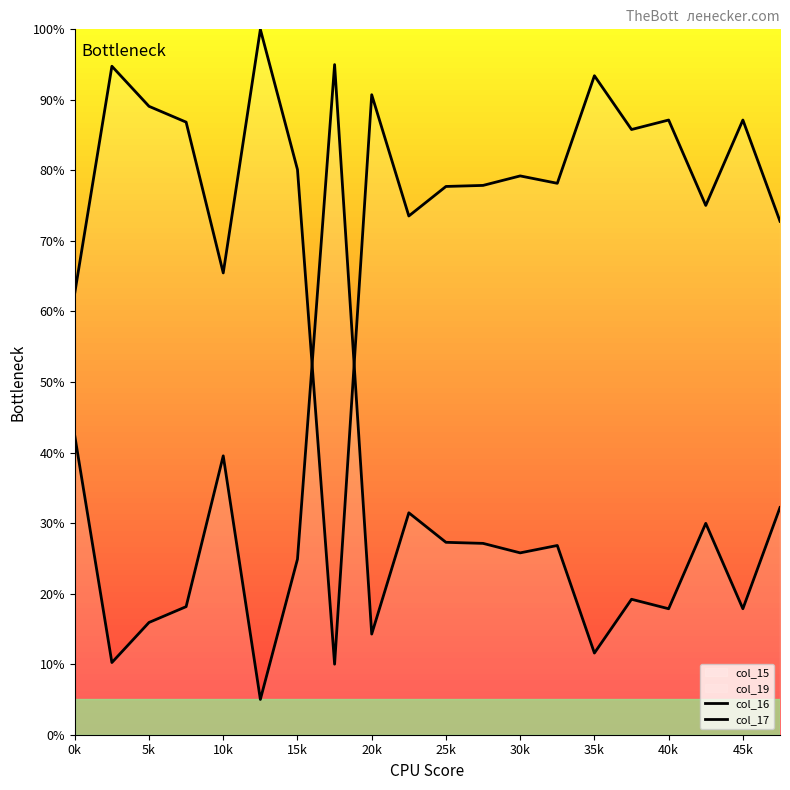

How many interior local valleys does the col_16 series have?

7